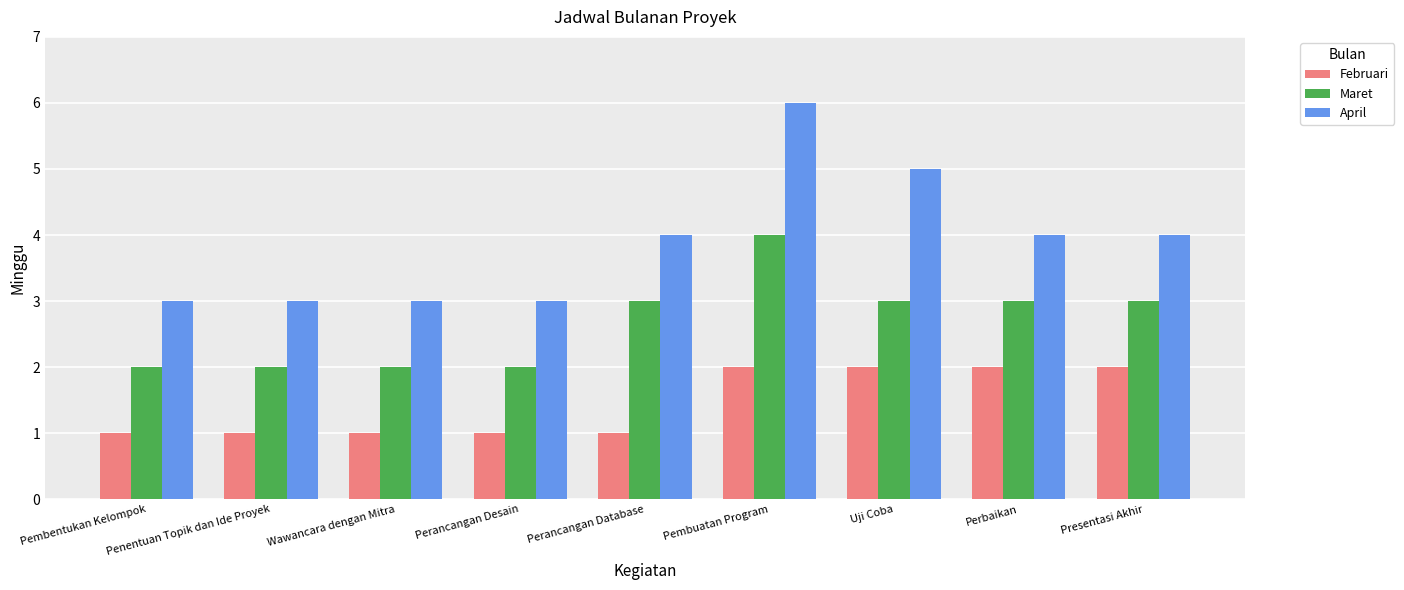

What is the difference between the maximum and minimum values in the Februari series?

1